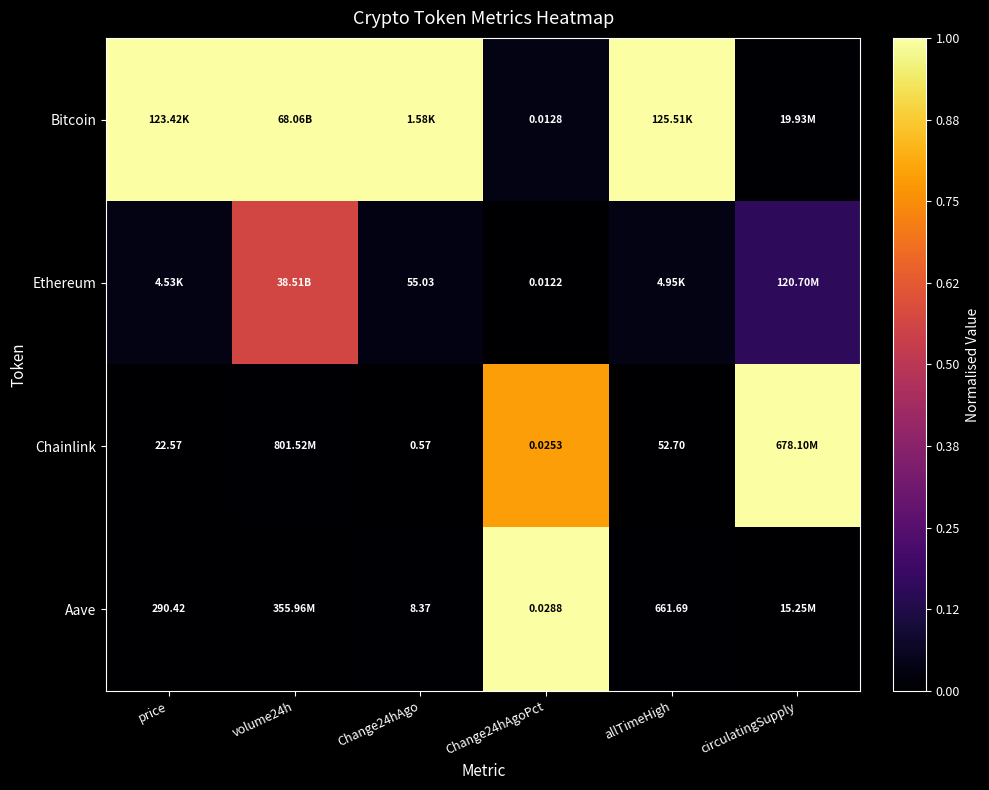

List the labels in order of Bitcoin value, smallest first.

circulatingSupply, Change24hAgoPct, price, volume24h, Change24hAgo, allTimeHigh